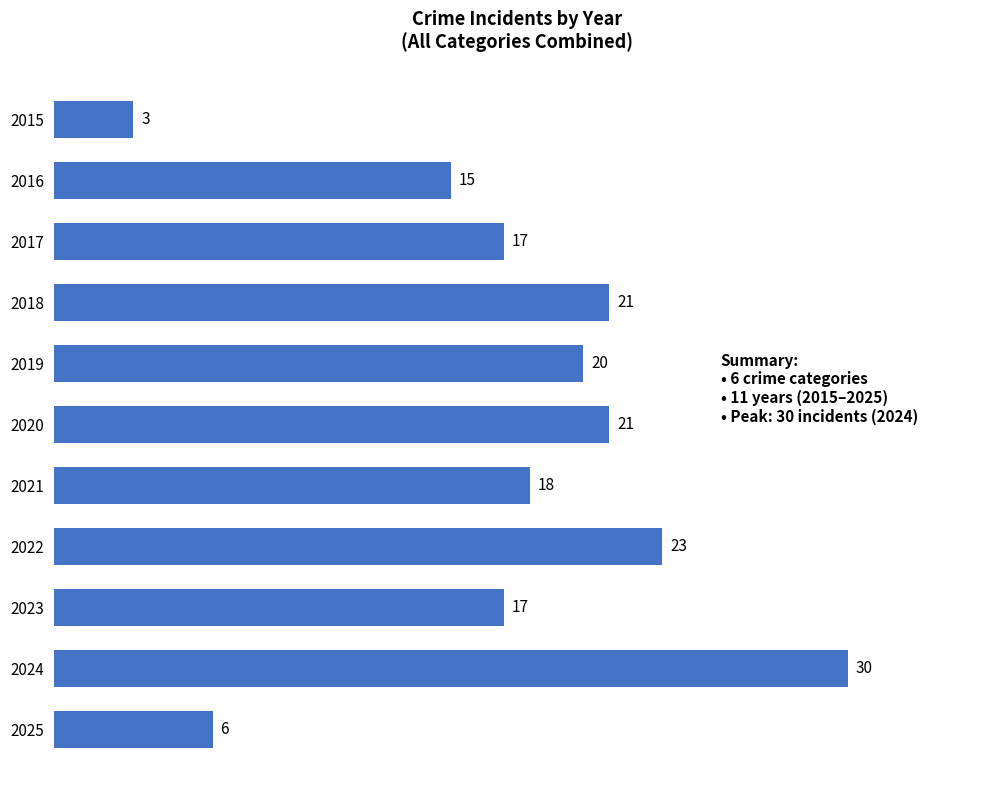

How many series are shown in this chart?

1